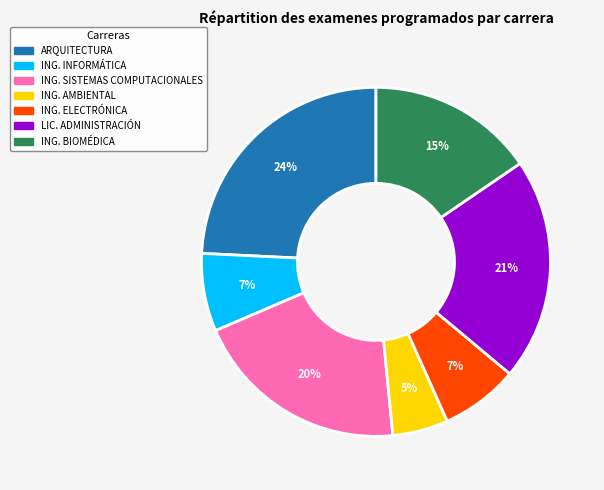

To the nearest percent, what is the average slice percentage?

14%